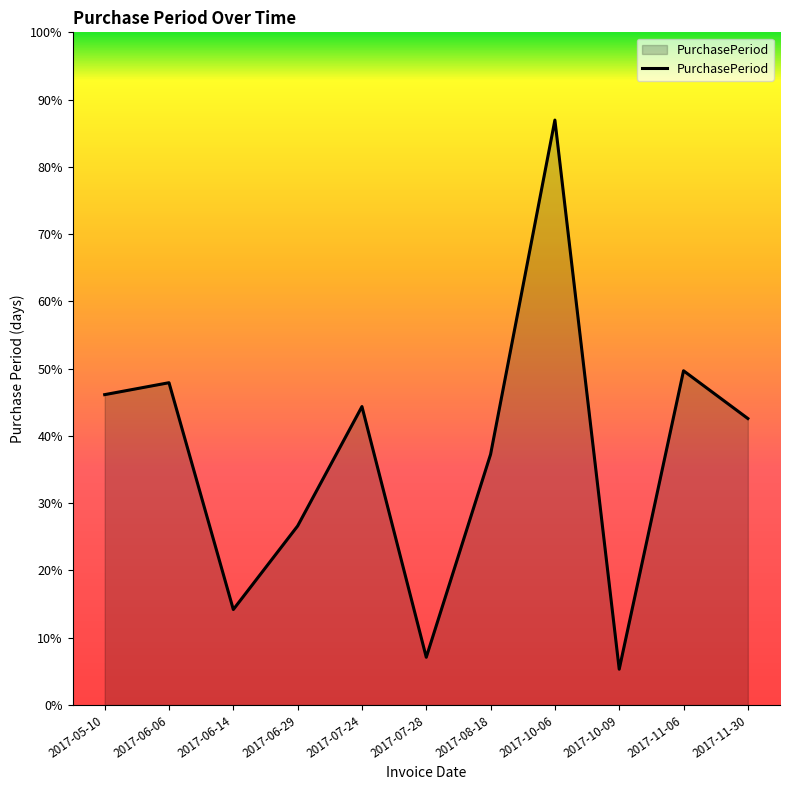

Is this an area chart (filled region under the line)?

Yes